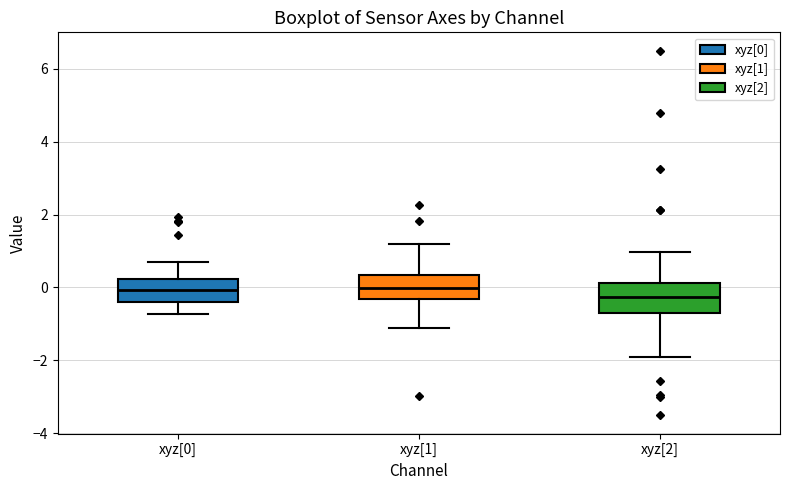

Reading left to right, read every box against the y-axis: the position of its median line, the range the box covers, and the ends of its whiskers. The values are not printed on the chart, so give them approximately, as read against the axis.

xyz[0]: median 0.0, box -0.4 to 0.2, whiskers -0.8 to 0.6
xyz[1]: median 0.0, box -0.4 to 0.4, whiskers -1.2 to 1.2
xyz[2]: median -0.2, box -0.6 to 0.2, whiskers -2.0 to 1.0